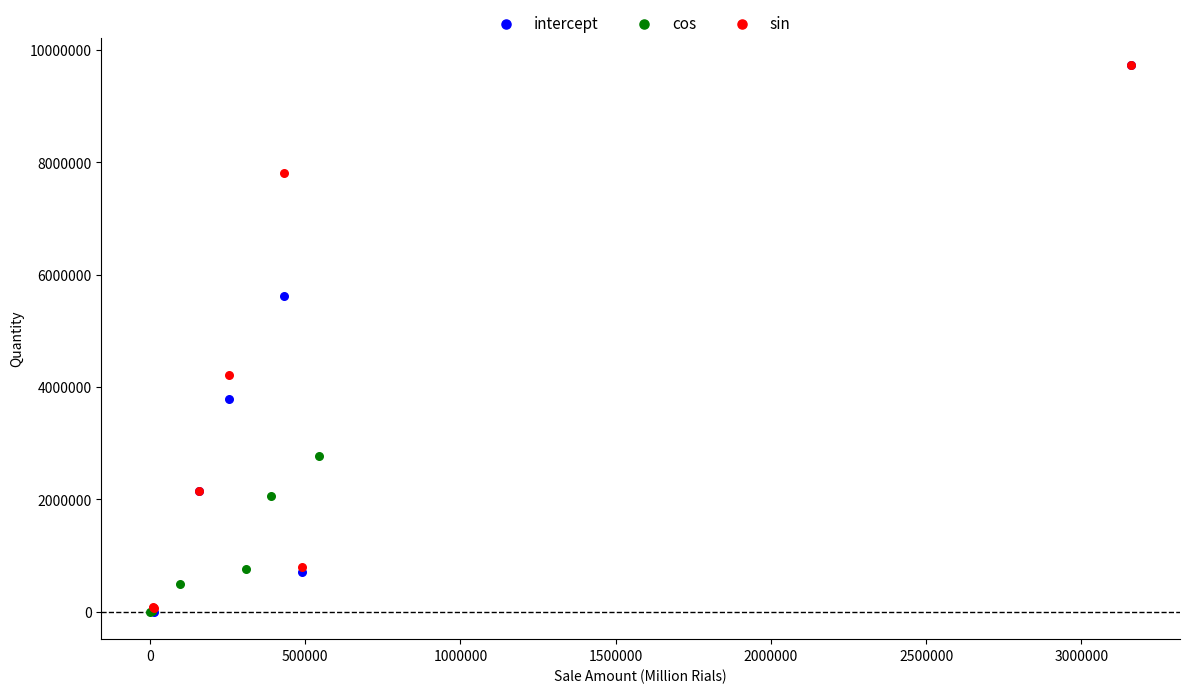

Which series has the largest Y range (max minus min)?

intercept